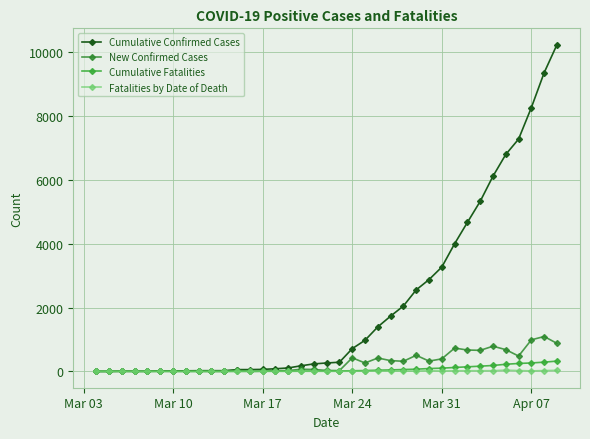

Is this an area chart (filled region under the line)?

No